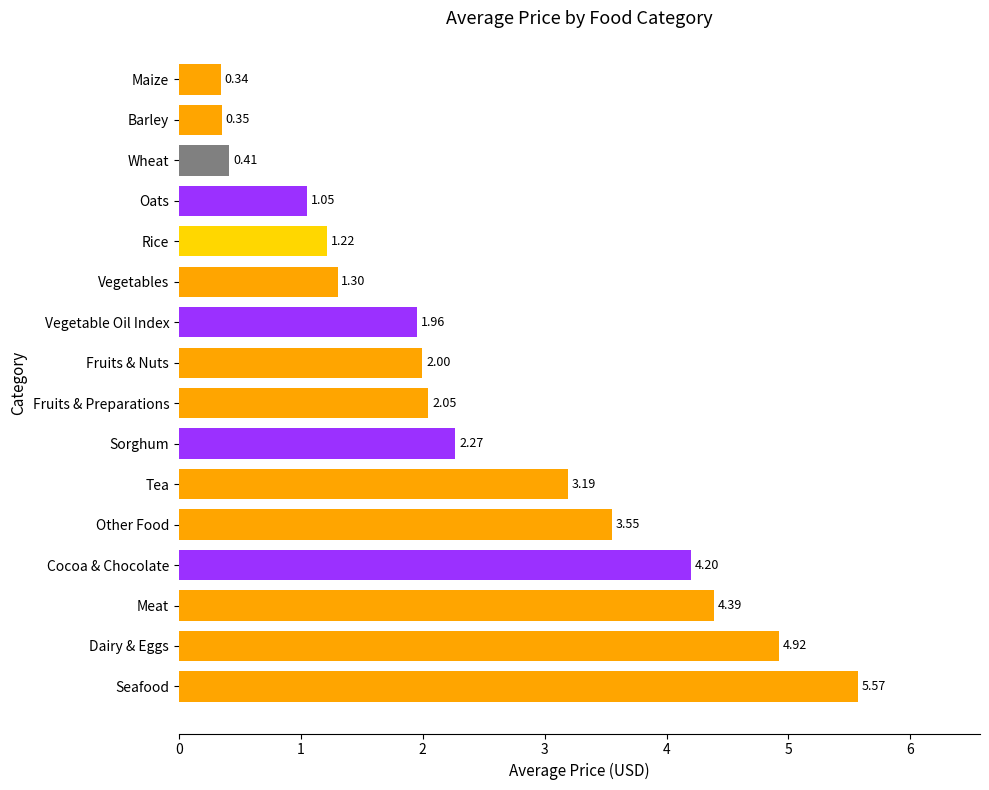

Between Other Food and Barley, which is larger?

Other Food